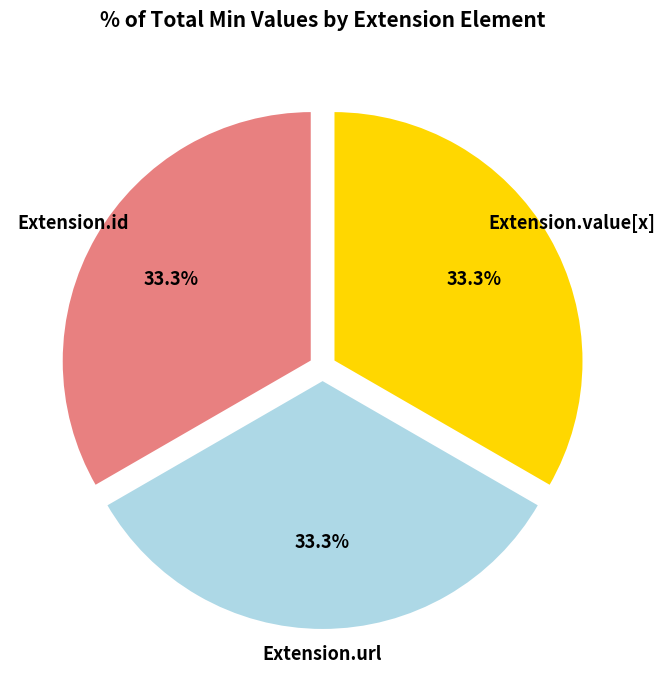

How many slices are in this pie chart?

3